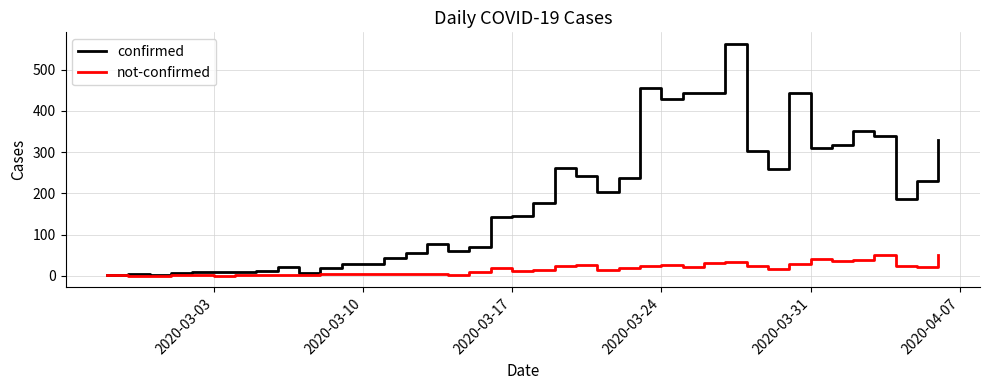

What is the greatest value displayed?

562